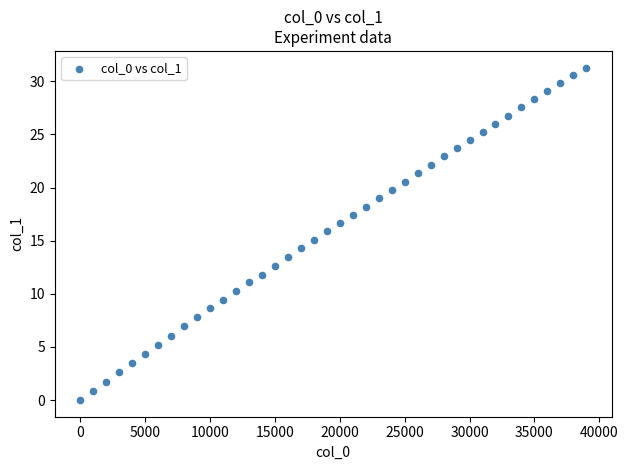

What is the range of Y values (max minus min)?

31.3